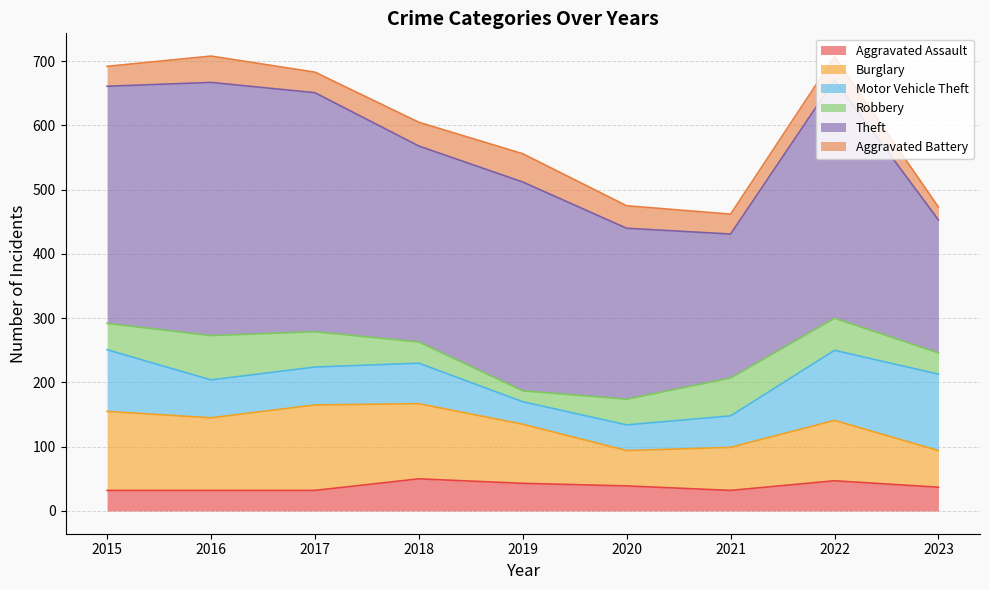

Where is Aggravated Assault nearest to the value 41?

2019